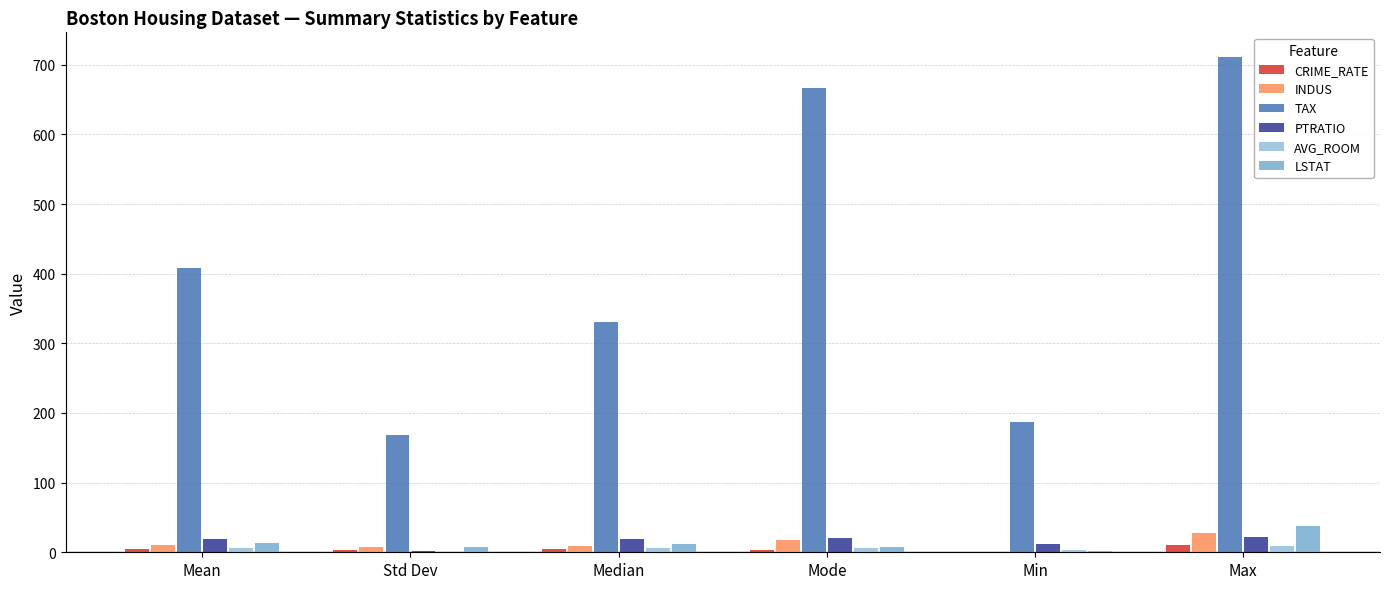

List the labels in order of CRIME_RATE value, smallest first.

Min, Std Dev, Mode, Median, Mean, Max